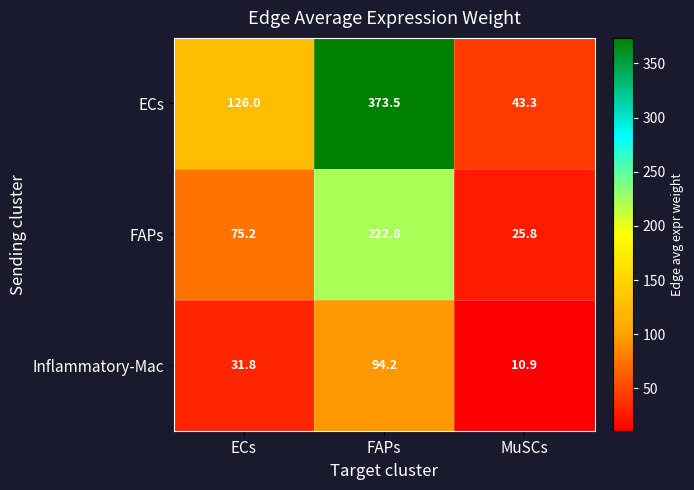

List the series in order of their overall mean, highest first.

ECs, FAPs, Inflammatory-Mac